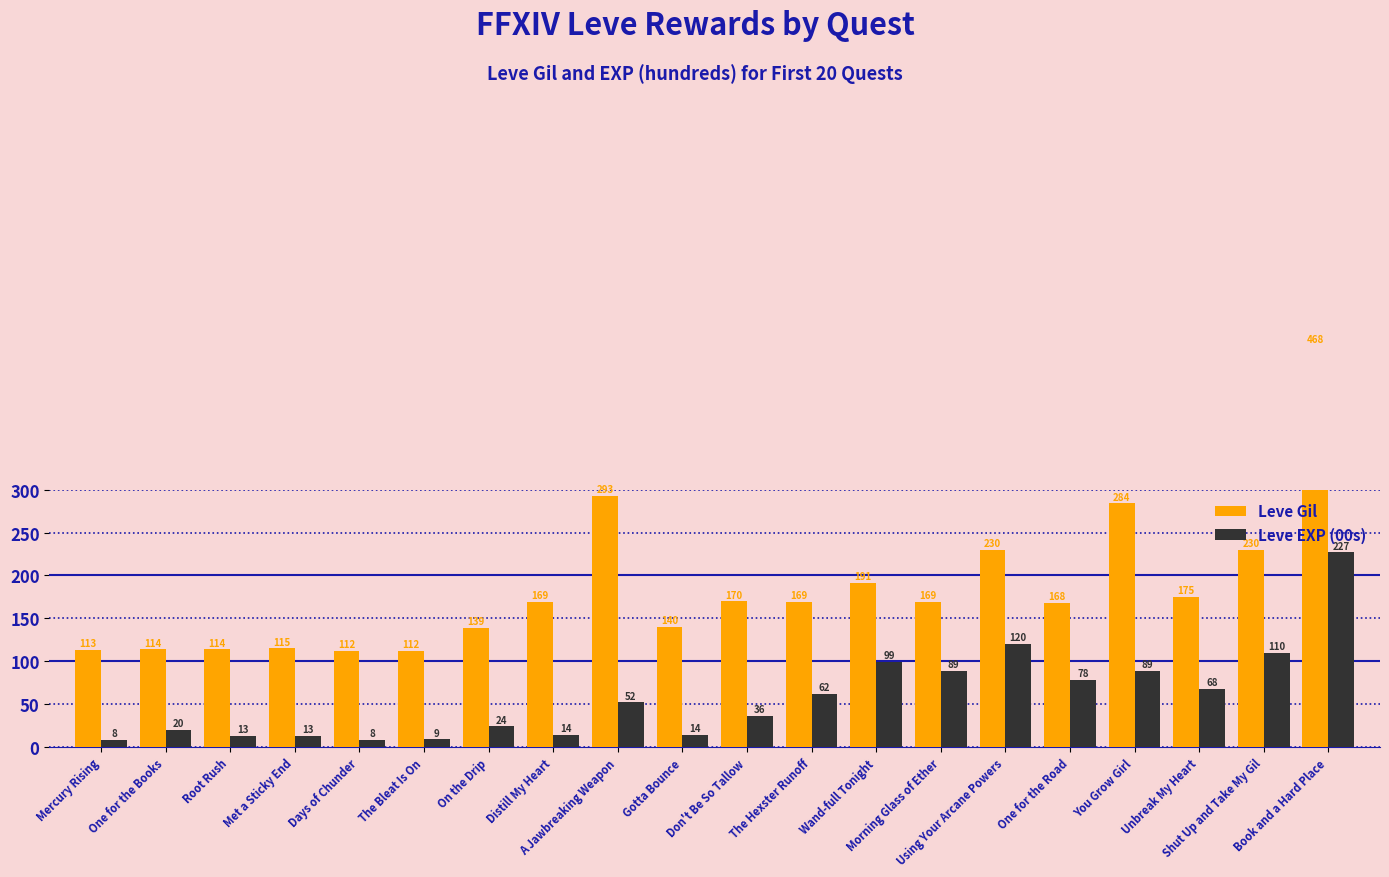

Rank the series at Met a Sticky End from highest to lowest value.

Leve Gil, Leve EXP (00s)